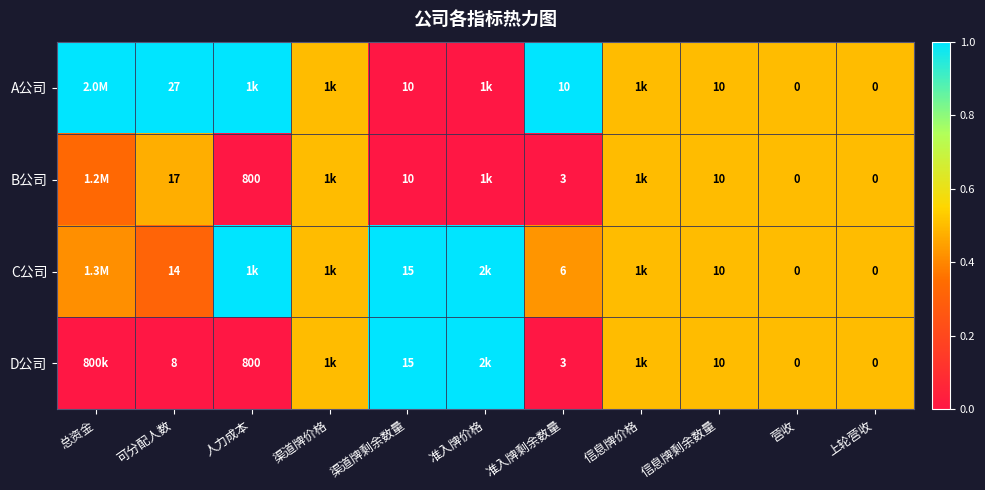

At 可分配人数, list the series in order from largest to smallest.

A公司, B公司, C公司, D公司